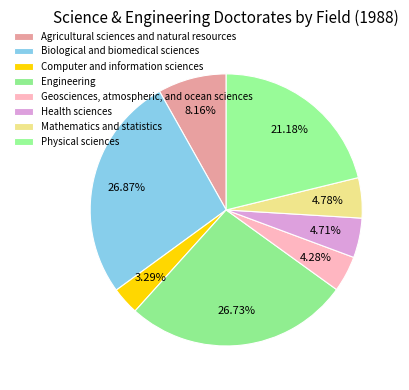

Combined, what portion of the pie is Mathematics and statistics and Geosciences, atmospheric, and ocean sciences?

9.1%